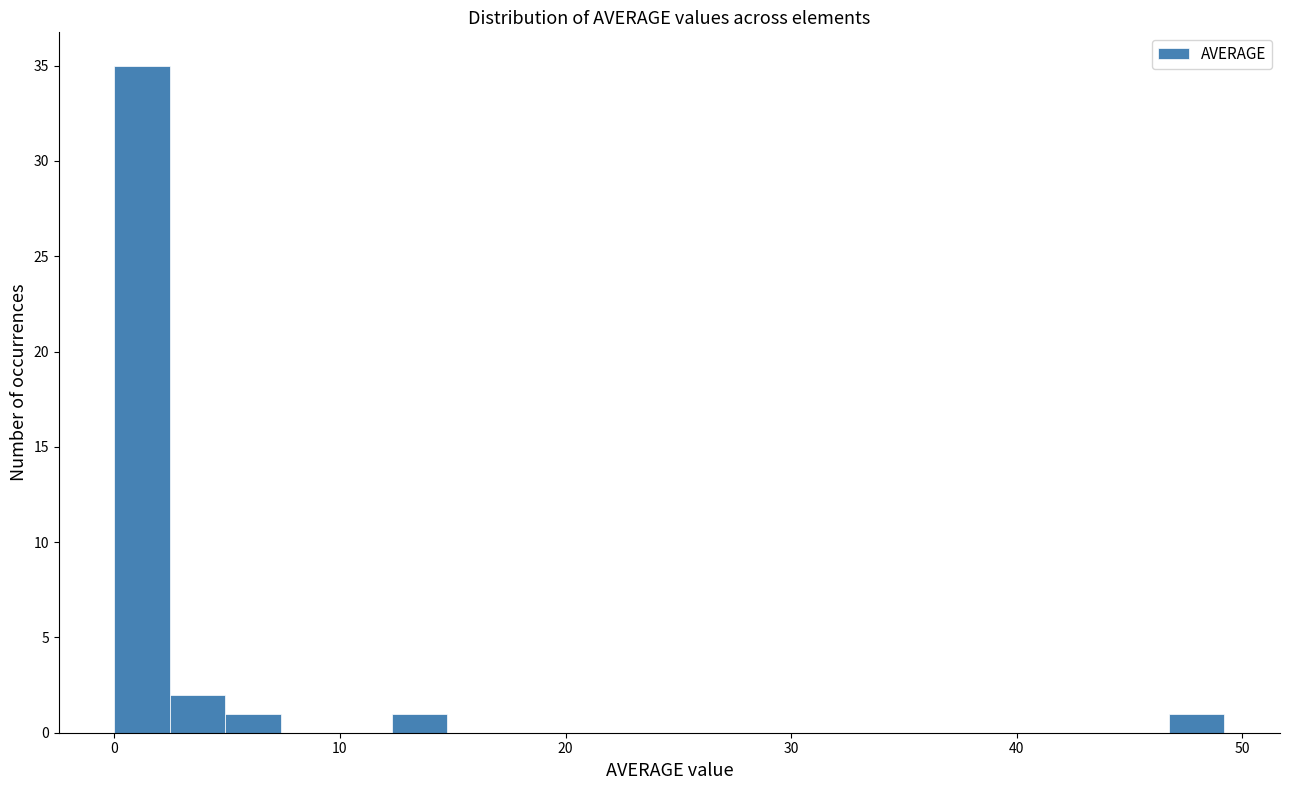

Around what value on the x-axis is the tallest bar? Give the approximate position of its centre, as read against the axis.

1